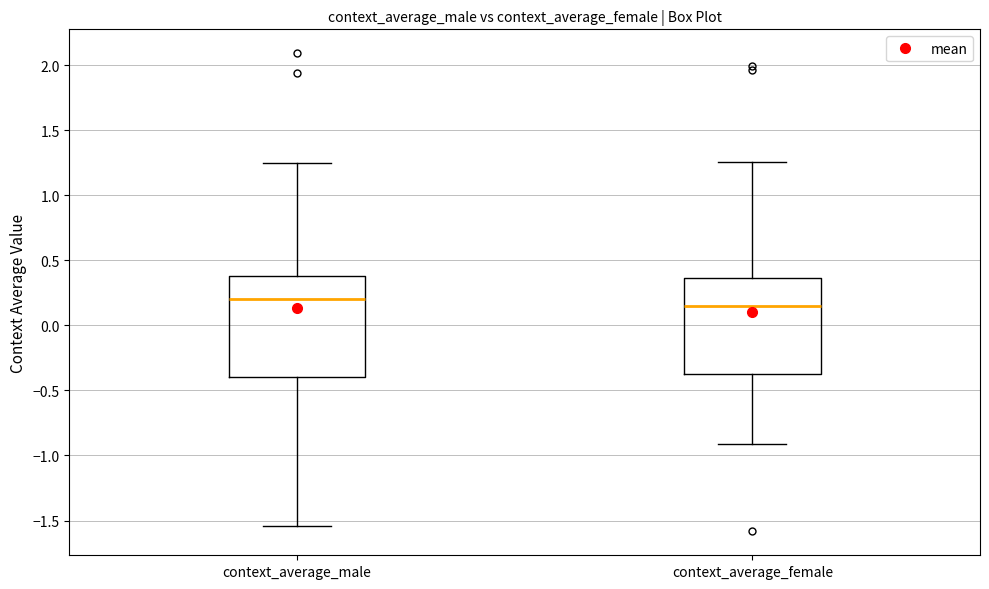

Reading left to right, read every box against the y-axis: the position of its median line, the range the box covers, and the ends of its whiskers. The values are not printed on the chart, so give them approximately, as read against the axis.

context_average_male: median 0.20, box -0.40 to 0.40, whiskers -1.55 to 1.25
context_average_female: median 0.15, box -0.35 to 0.35, whiskers -0.90 to 1.25